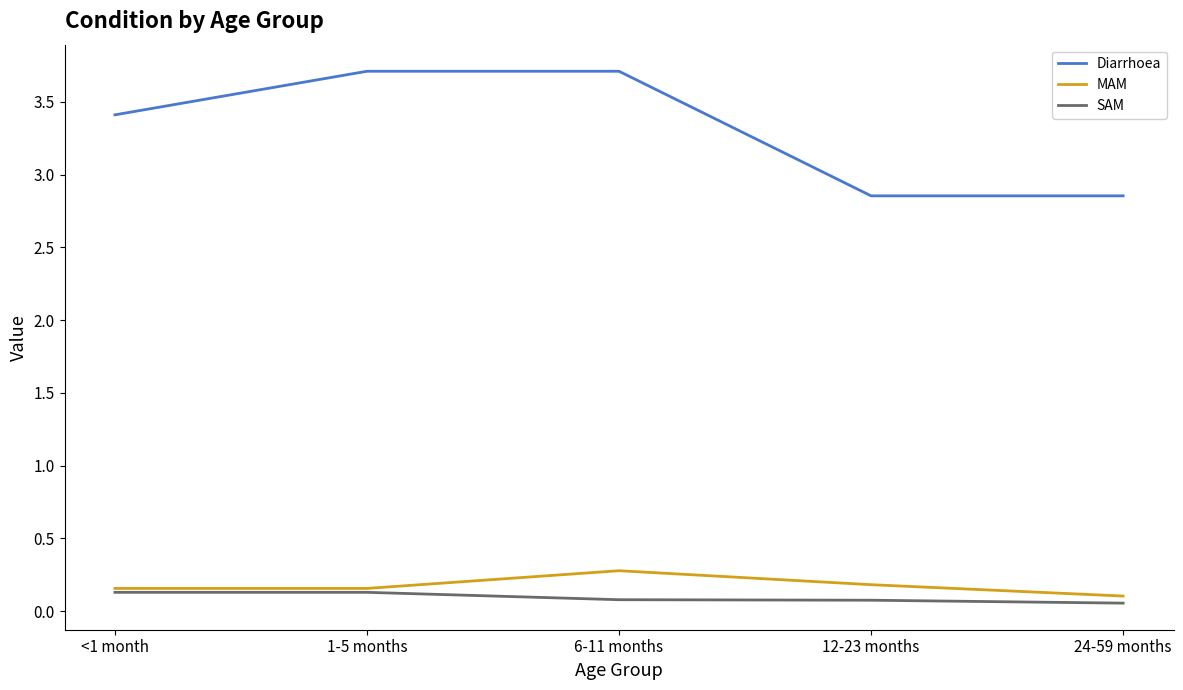

What is the average value of the Diarrhoea series?

3.3